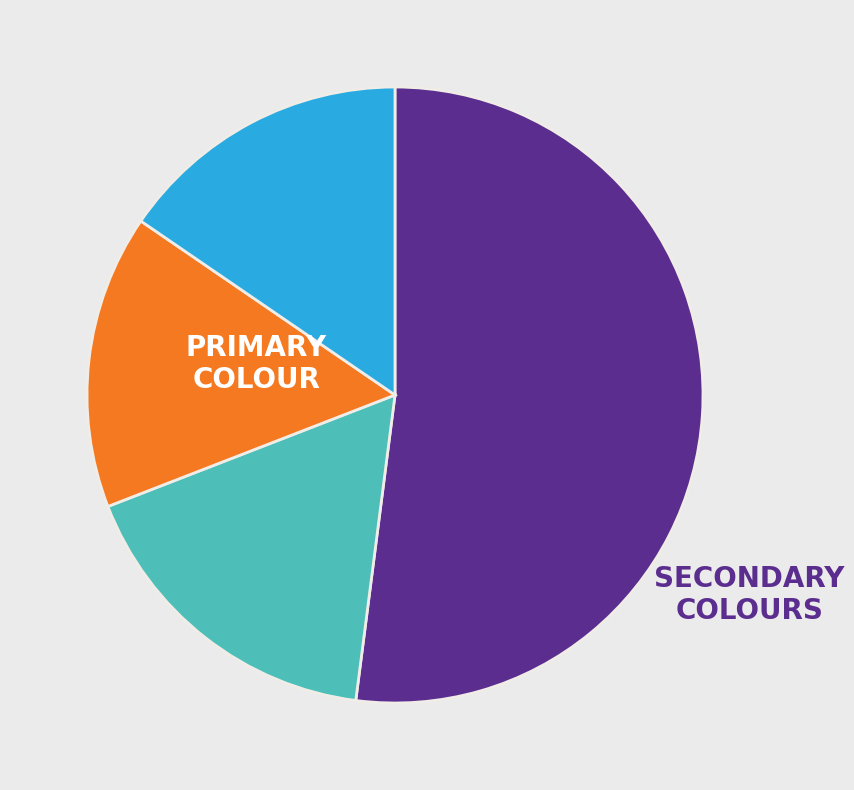

Is there a majority slice in this chart?

Yes